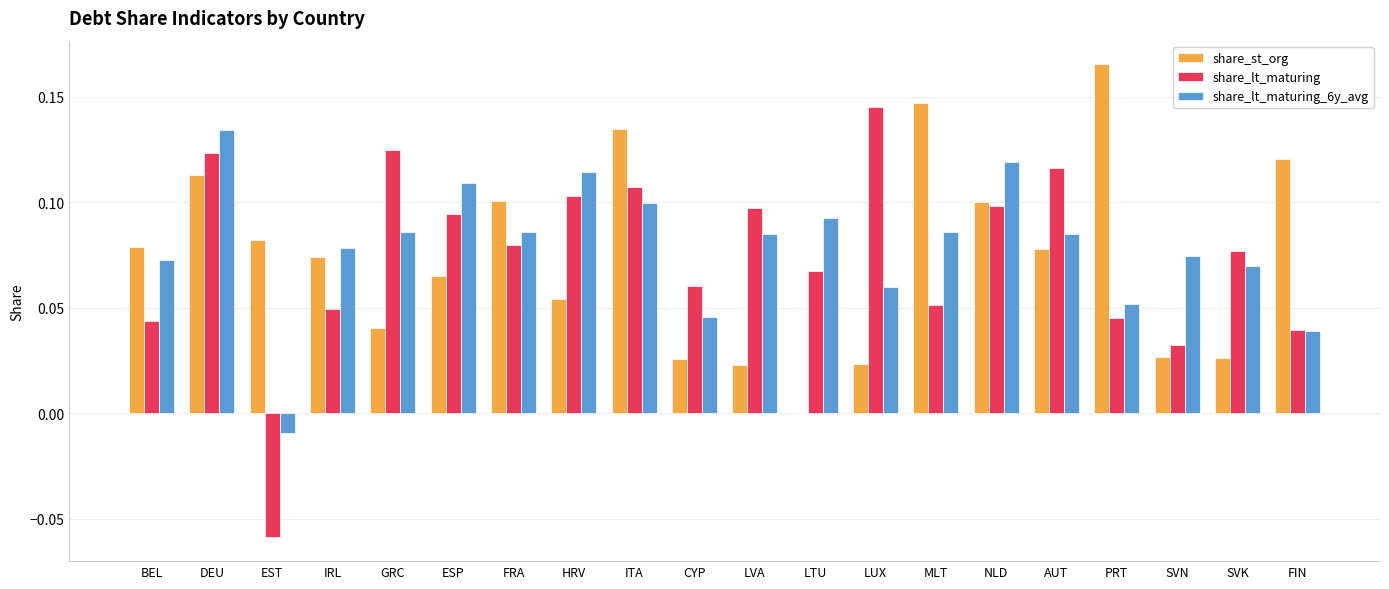

Is it true that share_lt_maturing equals 0.0 at FRA?

False